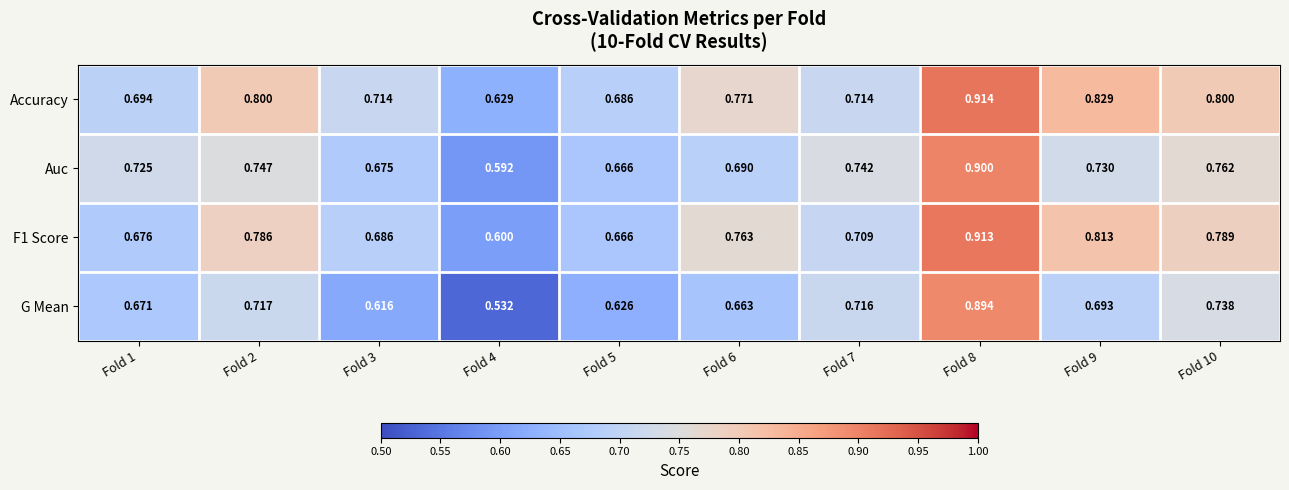

Is the value of Auc at Fold 10 greater than the value of F1 Score at Fold 9?

No